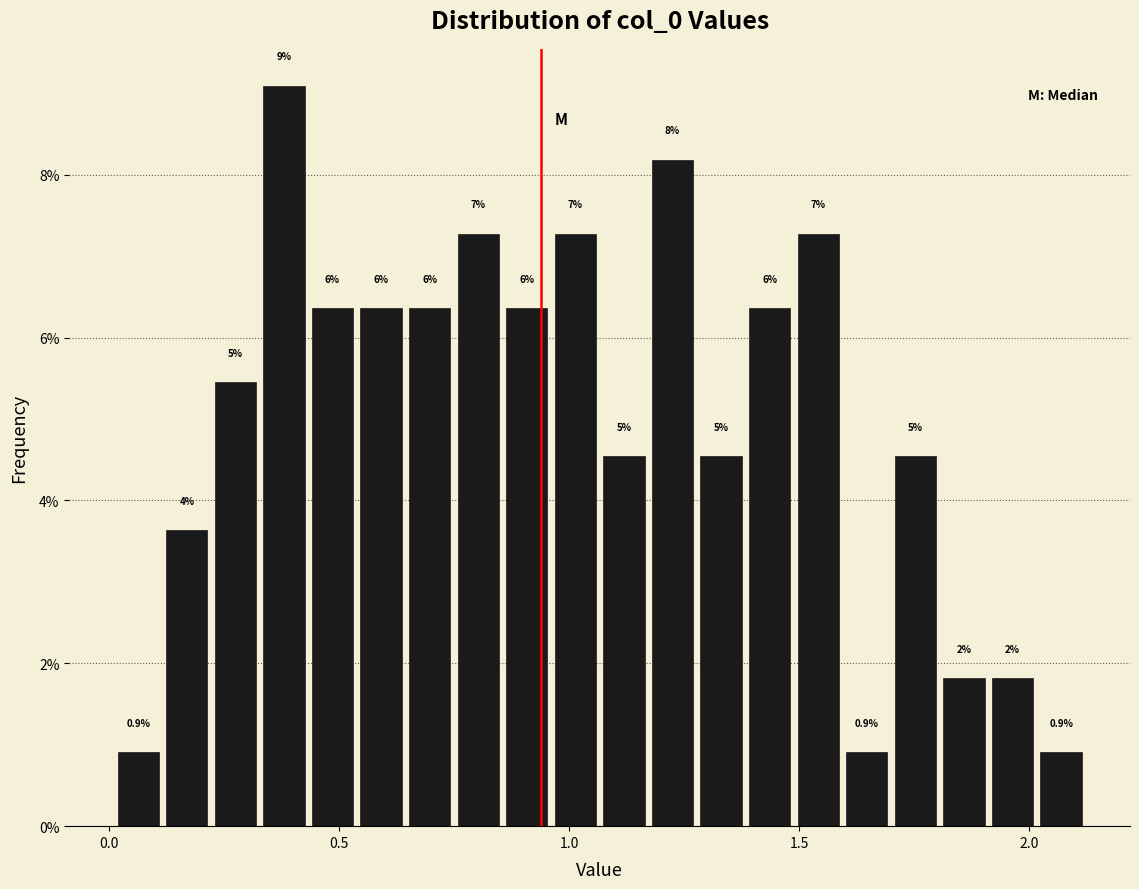

Around what value on the x-axis is the tallest bar? Give the approximate position of its centre, as read against the axis.

0.40